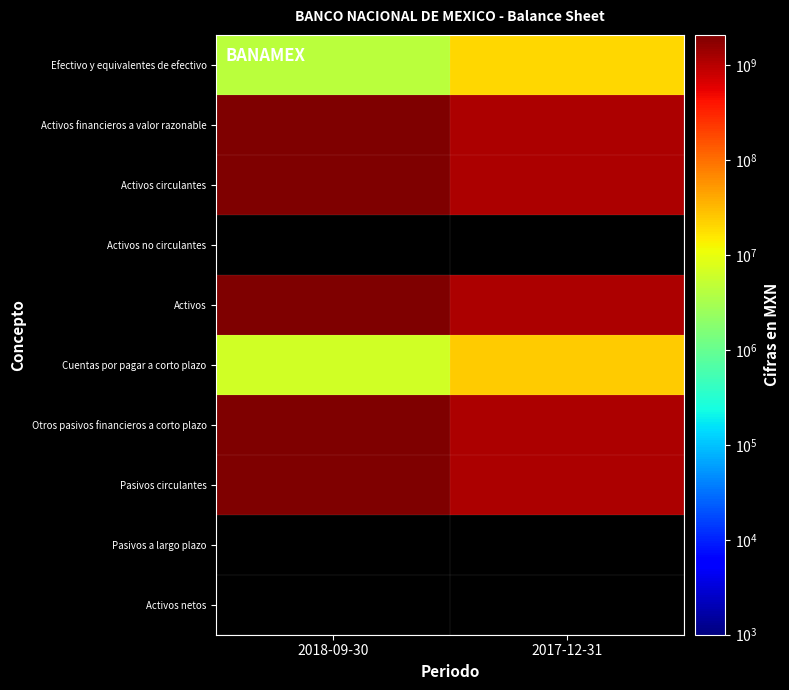

What is the sum of the Activos financieros a valor razonable values at 2018-09-30 and 2017-12-31?

3150434000.0